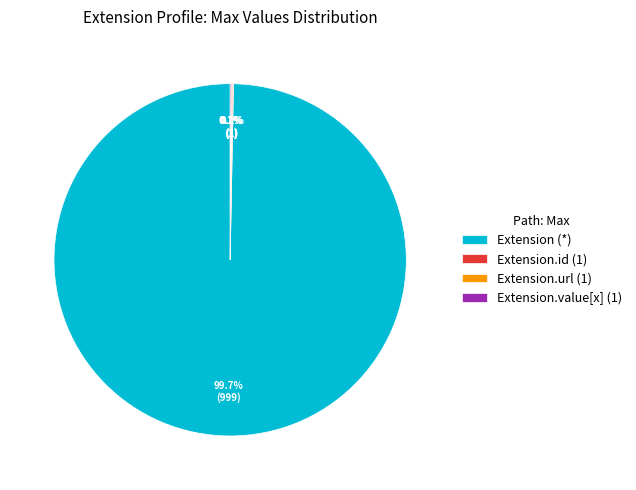

Which category accounts for the majority?

Extension (*)